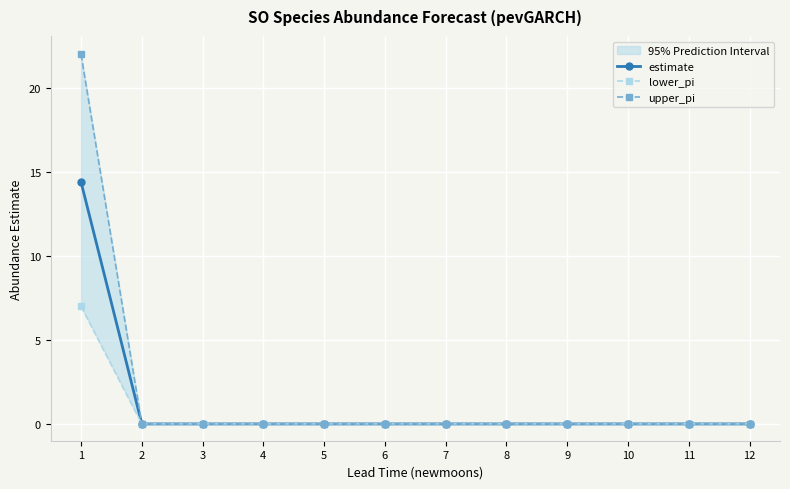

True or false: lower_pi and upper_pi intersect in this chart.

False